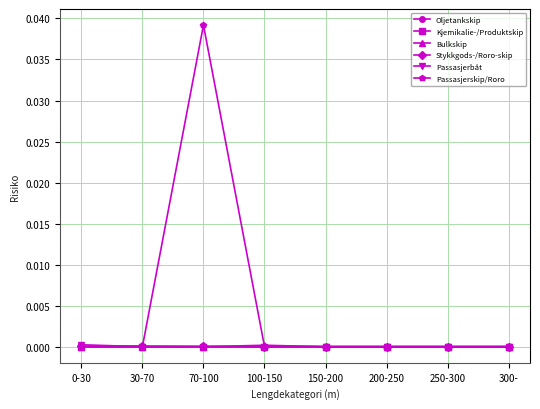

How many data points does each series have?

8